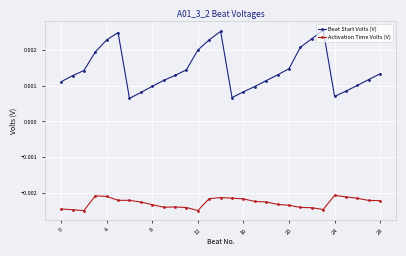

How many categories are shown in the chart?

29